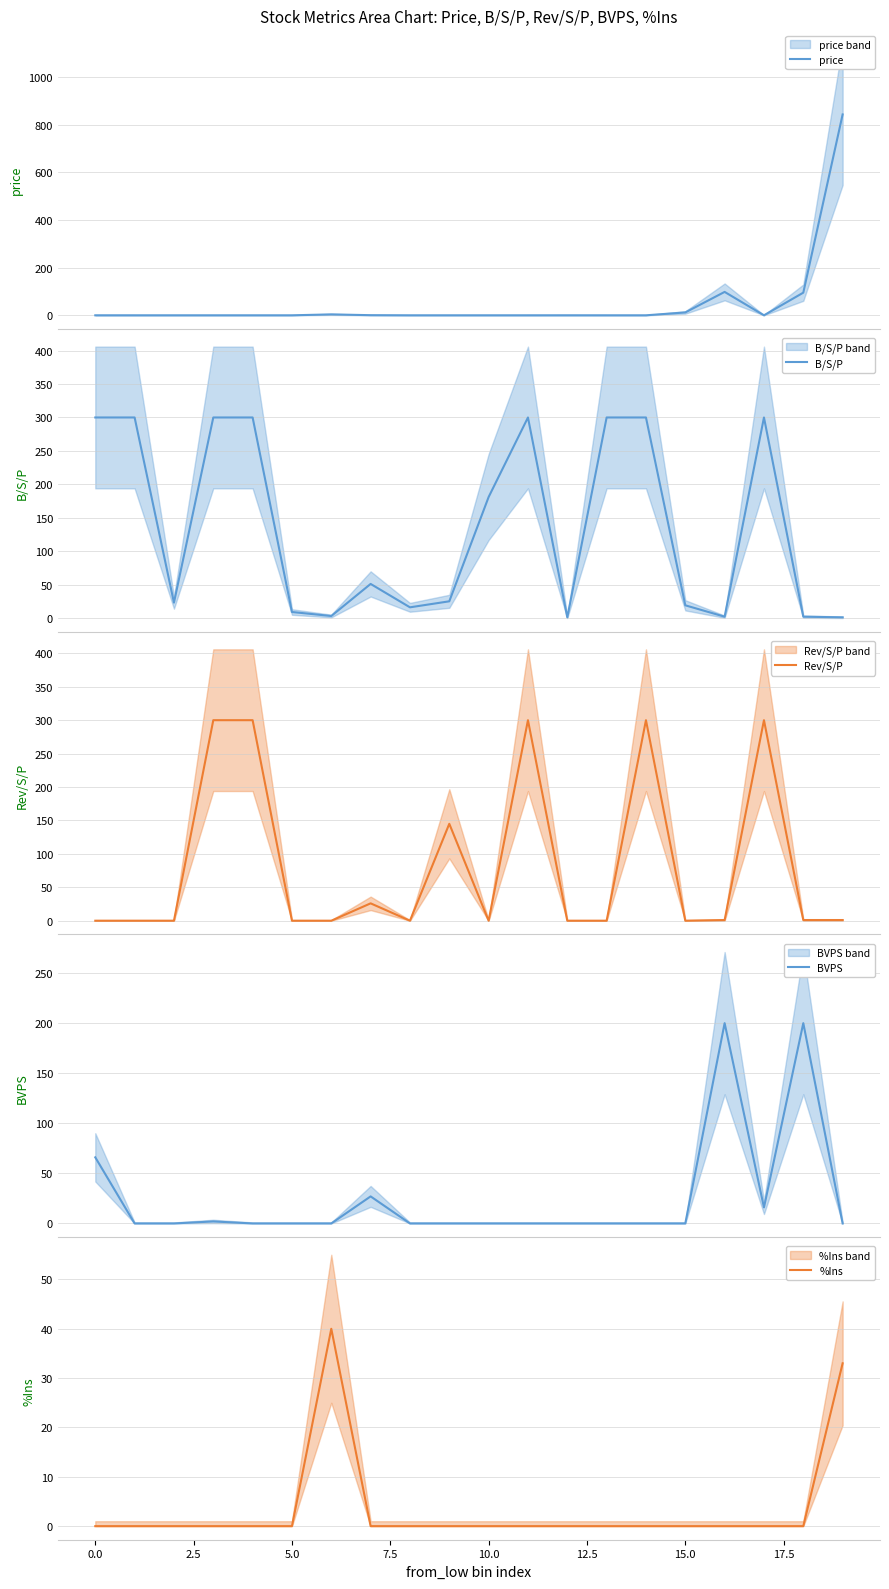

What position from the right is 15?

5